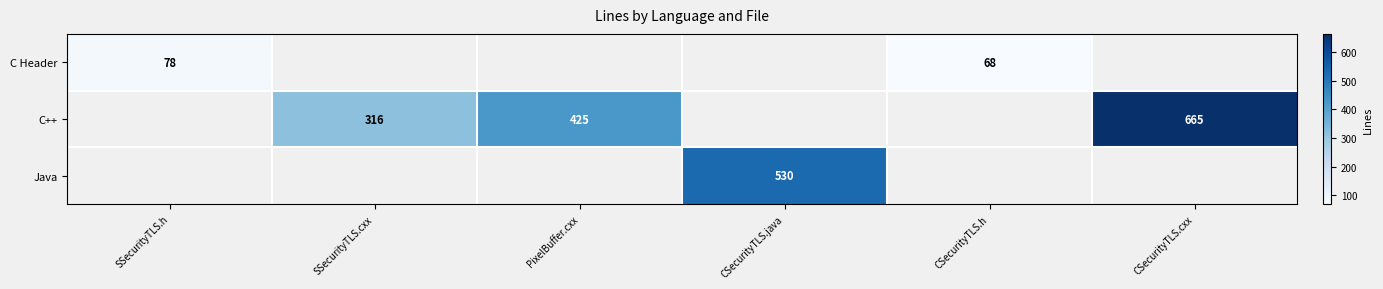

Is it true that C Header equals 78 at SSecurityTLS.h?

True